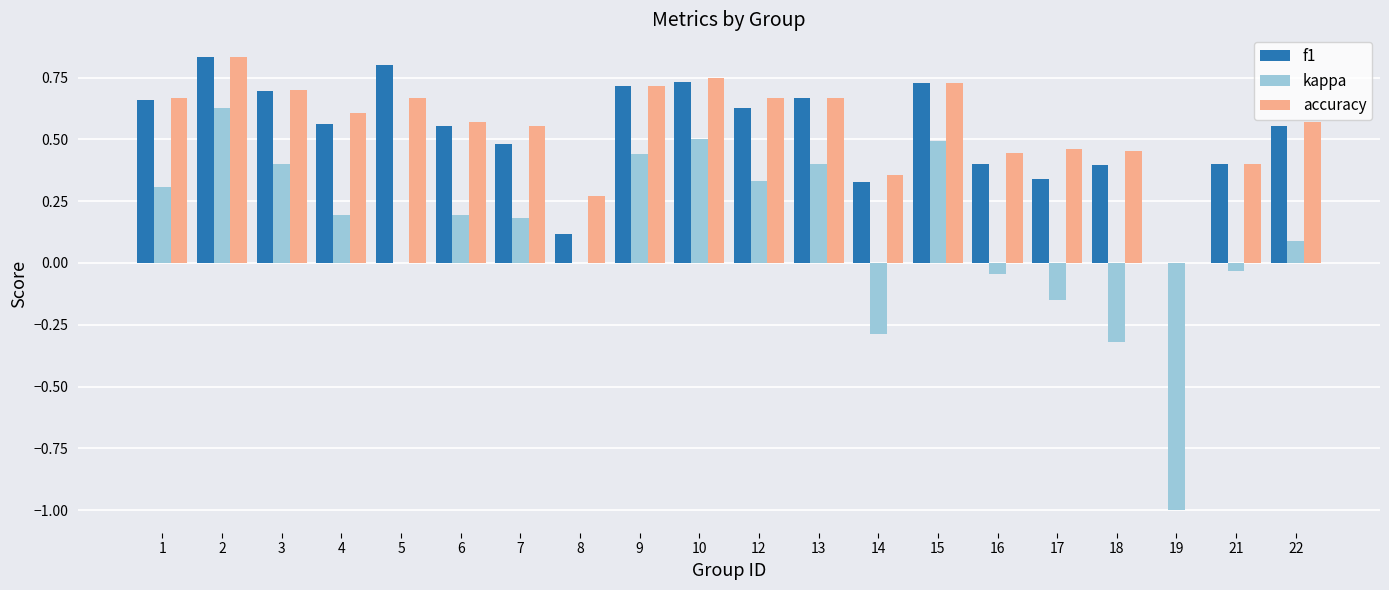

True or false: accuracy has a value of 0.0 at 19.

True